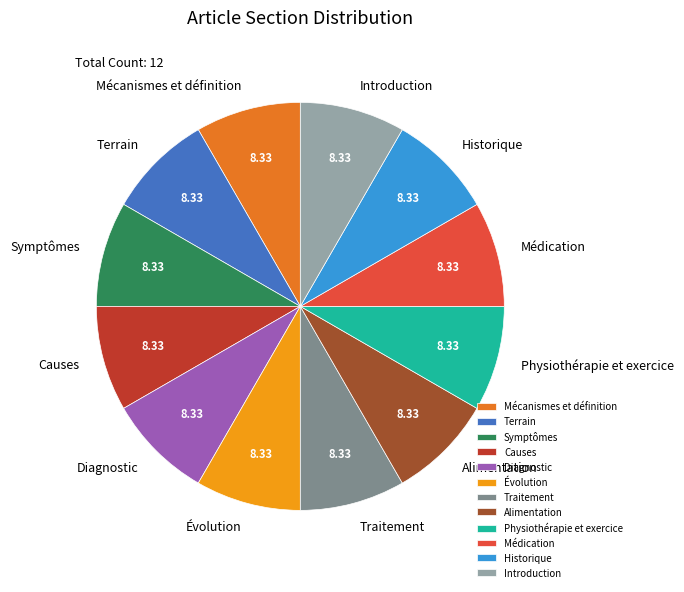

Do Historique and Médication together represent more than half of the pie?

No